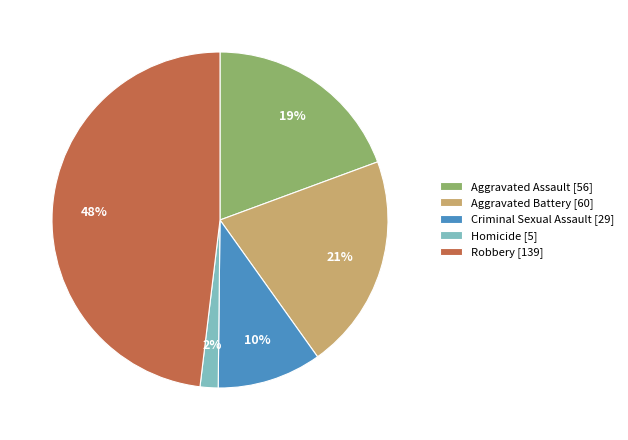

Rank the categories by value from highest to lowest.

Robbery, Aggravated Battery, Aggravated Assault, Criminal Sexual Assault, Homicide